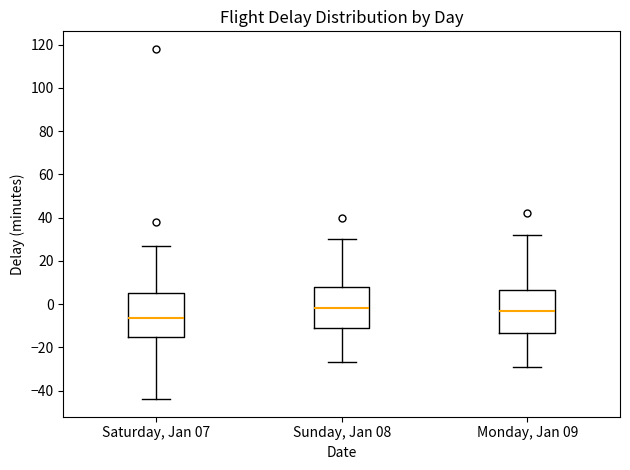

Reading left to right, read every box against the y-axis: the position of its median line, the range the box covers, and the ends of its whiskers. The values are not printed on the chart, so give them approximately, as read against the axis.

Saturday, Jan 07: median -6, box -16 to 6, whiskers -44 to 28
Sunday, Jan 08: median -2, box -12 to 8, whiskers -26 to 30
Monday, Jan 09: median -2, box -14 to 6, whiskers -28 to 32